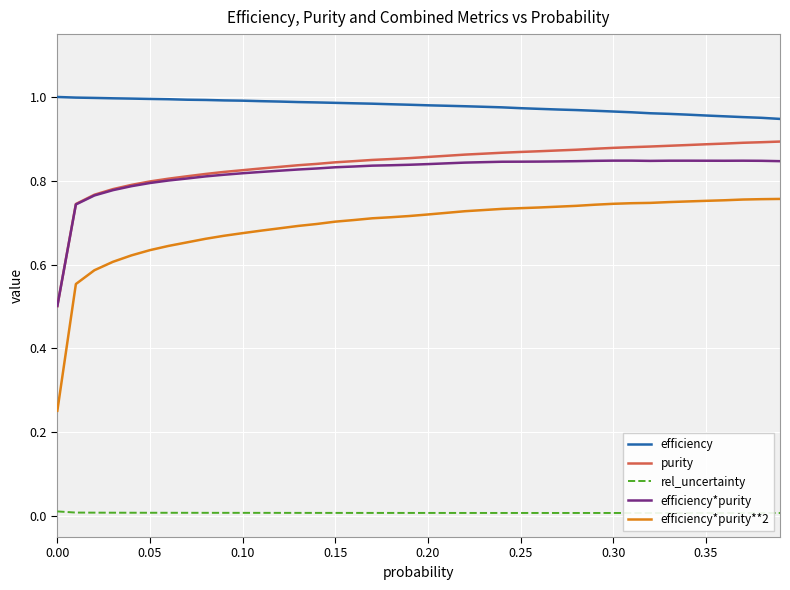

Which series has the largest range (max minus min)?

efficiency*purity**2